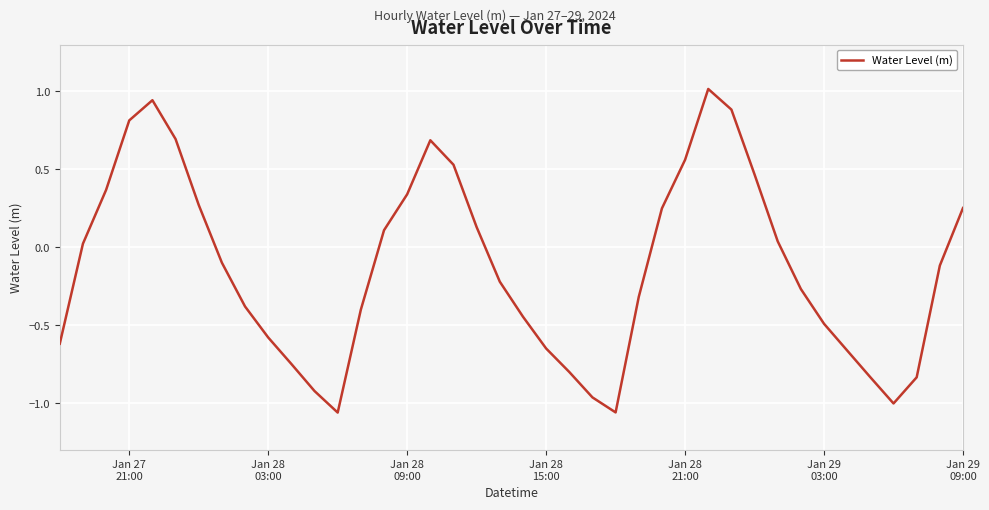

What is the difference between the maximum and minimum values?

2.1